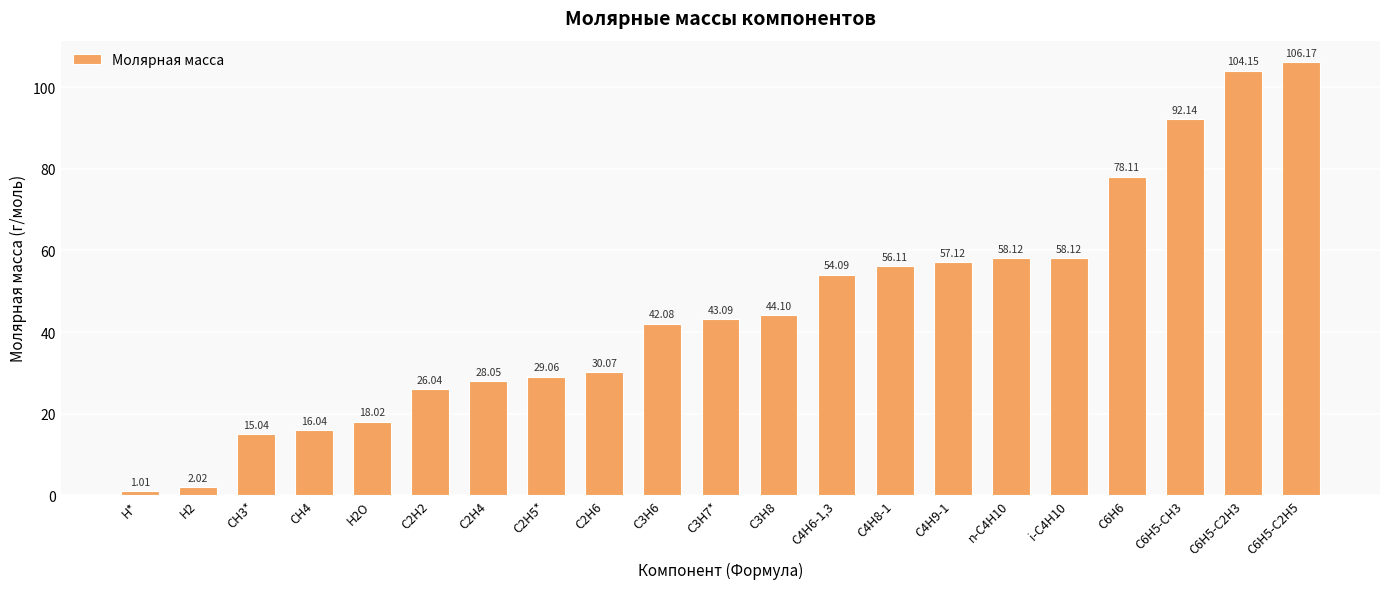

Between CH4 and C2H6, which is larger?

C2H6